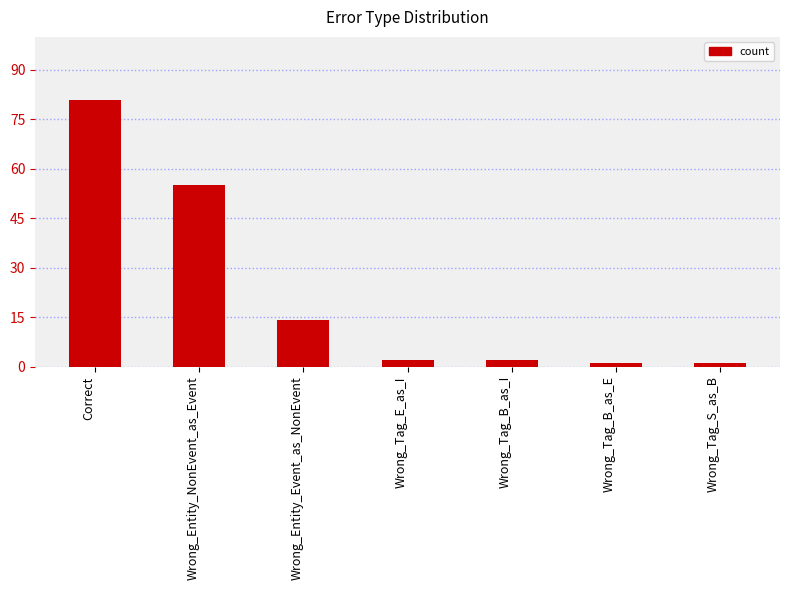

What is the minimum value shown in the chart?

1